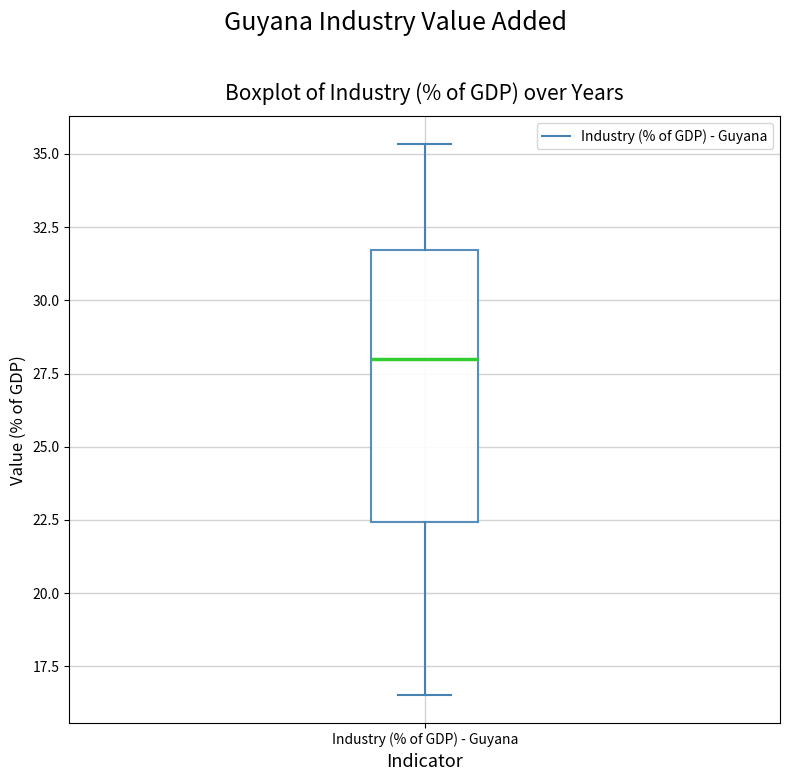

Where does the lower whisker of the box for Industry (% of GDP) - Guyana end on the y-axis? The values are not printed on the chart, so give them approximately, as read against the axis.

16.5